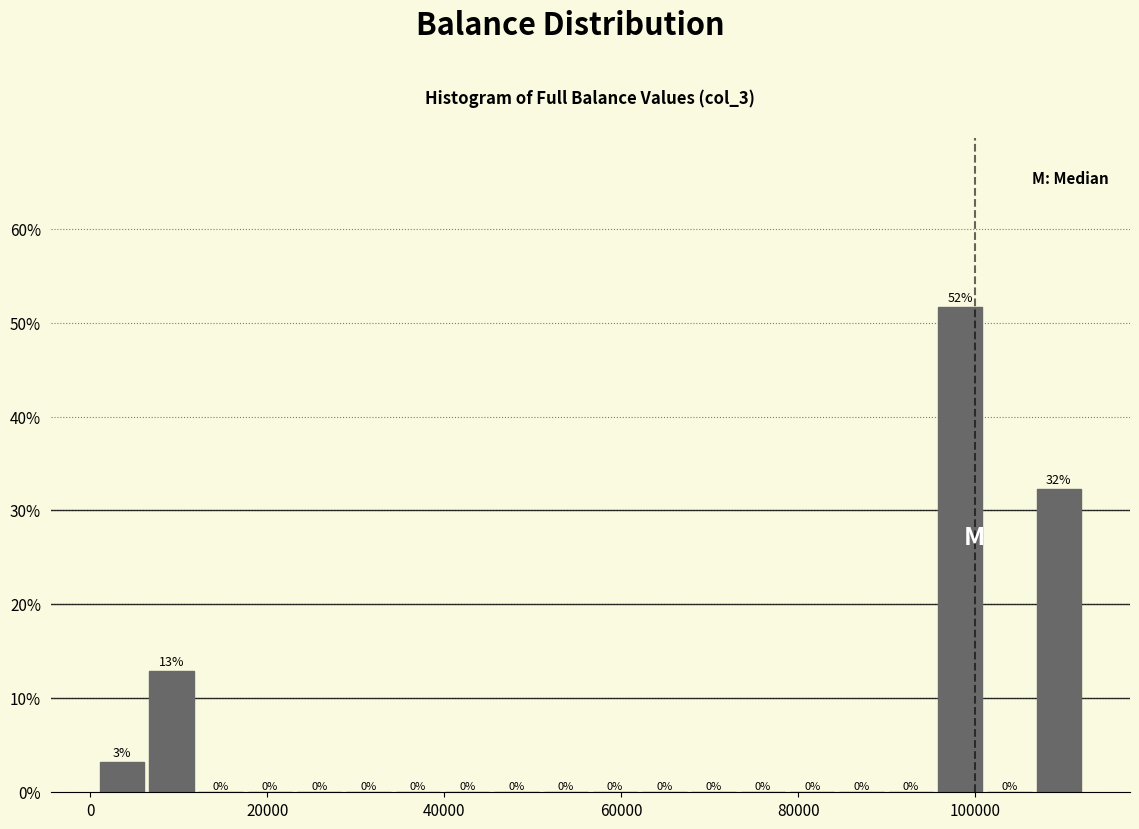

Around what value on the x-axis is the tallest bar? Give the approximate position of its centre, as read against the axis.

98000